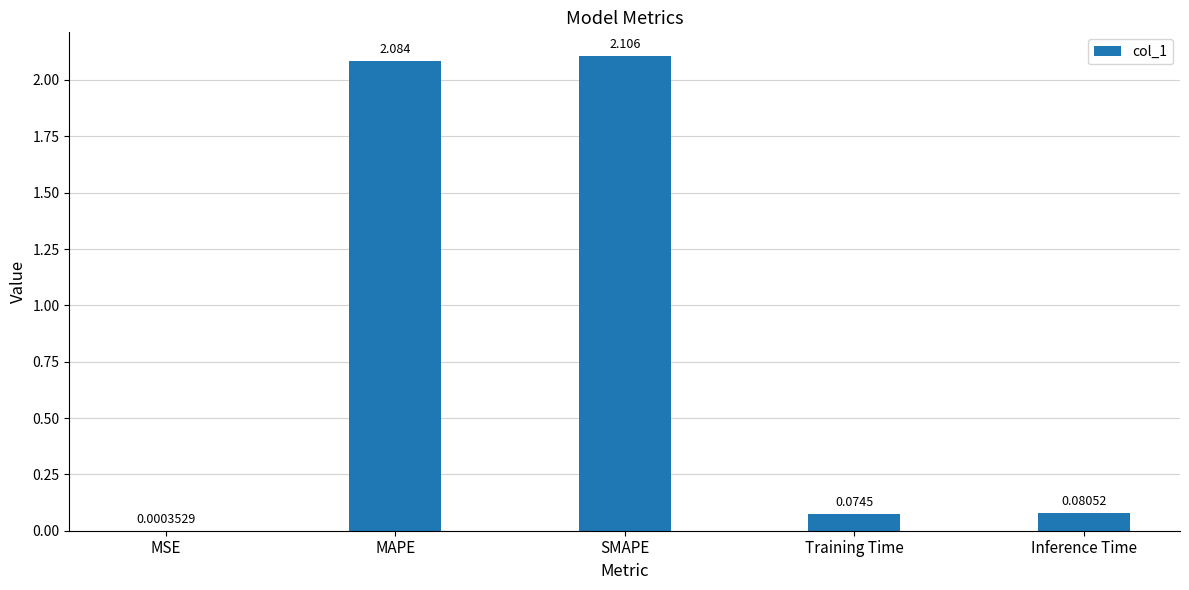

Which category has the highest value across all series?

SMAPE